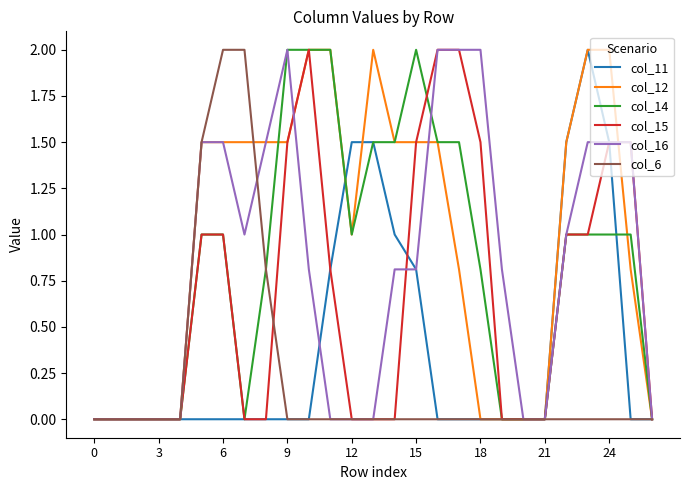

Does the chart have visible grid lines?

No